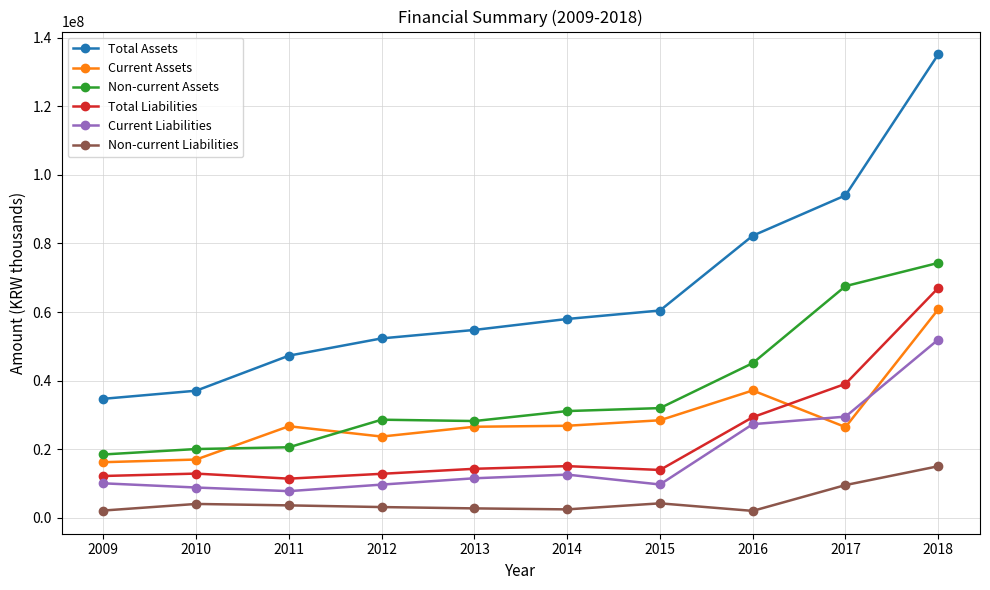

What is the difference between the maximum and second lowest values in the Non-current Assets series?

54251759